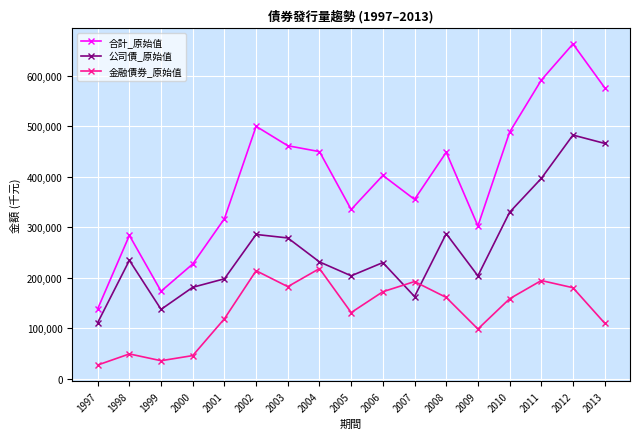

The value of 金融債券_原始值 at 2003 is 182479. True or false?

True